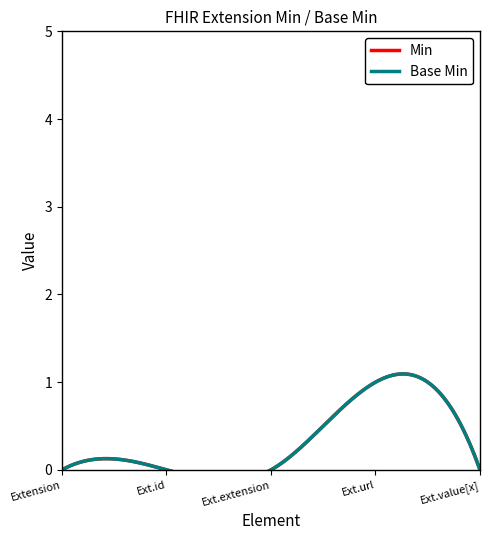

Is the value of Min at Extension.value[x] greater than the value of Base Min at Extension.url?

No